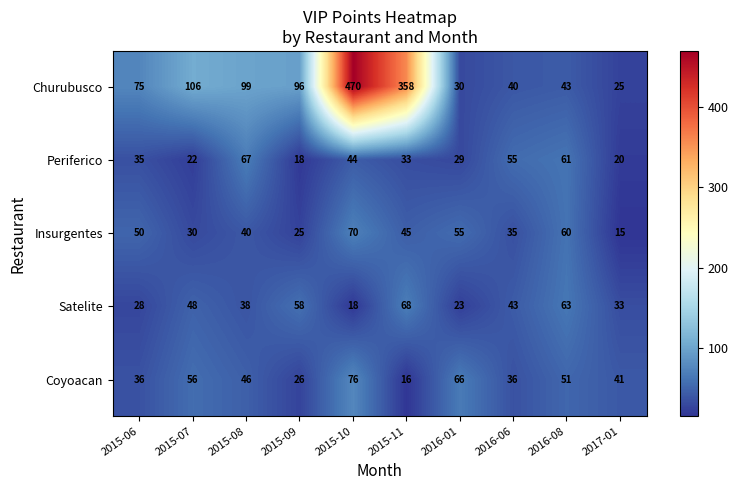

What is the spread (max minus min) of values at 2017-01?

26